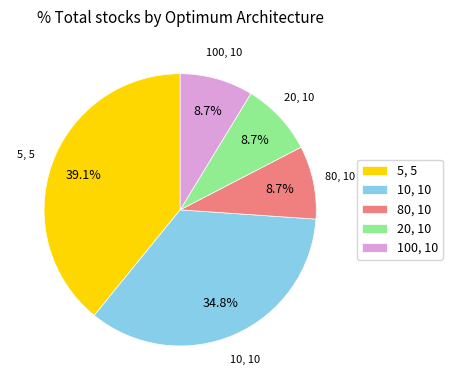

To the nearest percent, what is the average slice percentage?

20%